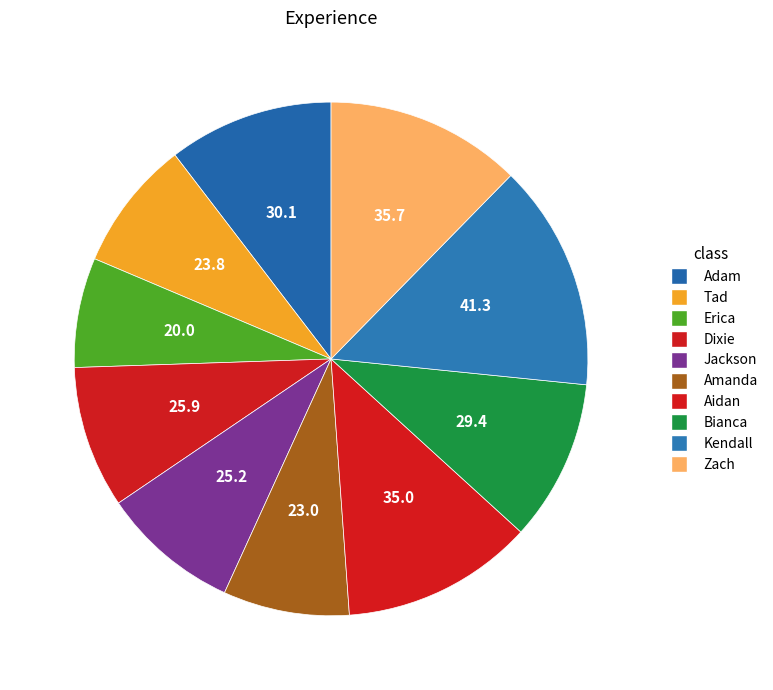

Is there a majority slice in this chart?

No